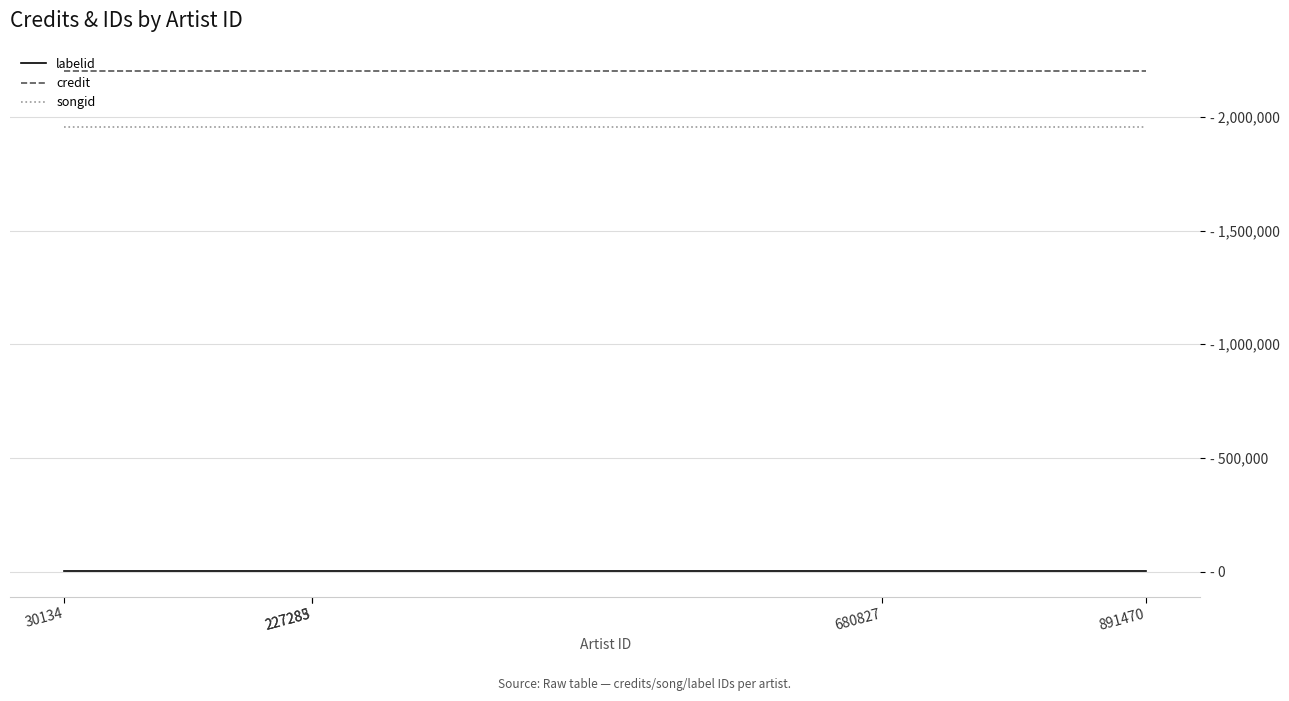

Which series has the largest total across all categories?

credit